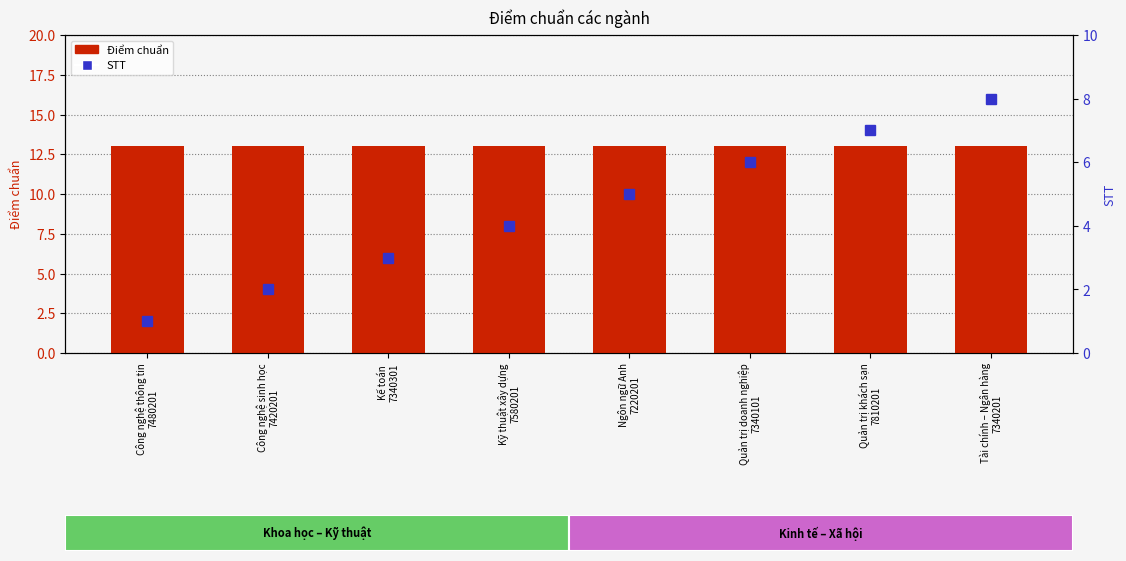

What are all the series names shown in the legend?

Điểm chuẩn, STT